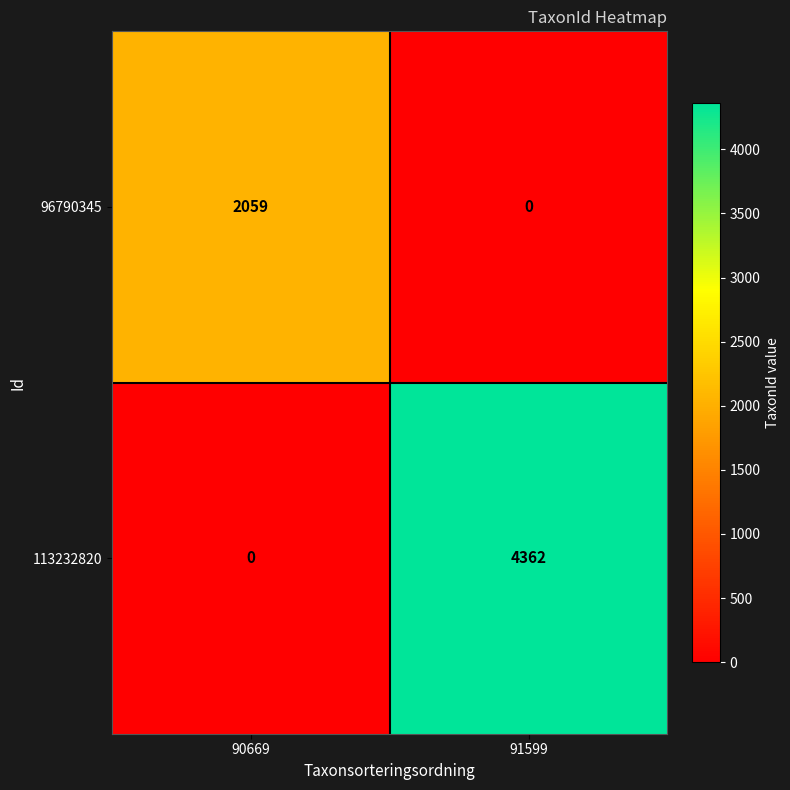

Between 90669 and 91599, which series saw the biggest shift?

113232820